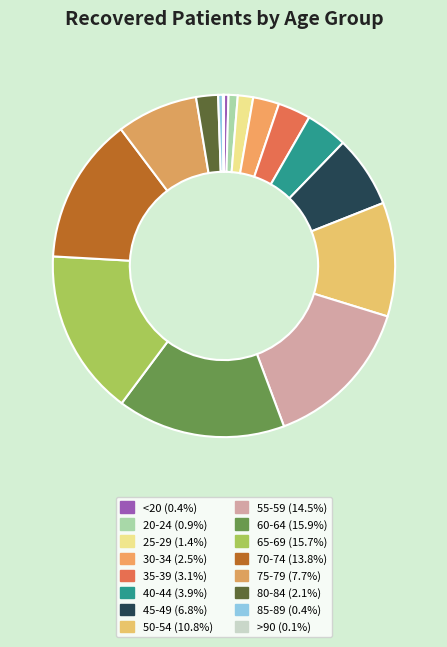

Is the sum of 85-89 and 40-44 greater than half?

No